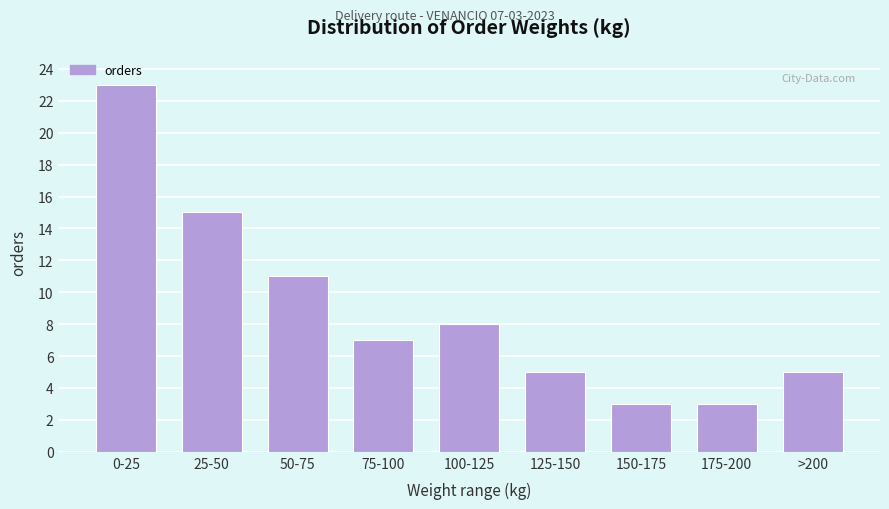

Reading left to right, extract all data points from this chart.

23	15	11	7	8	5	3	3	5